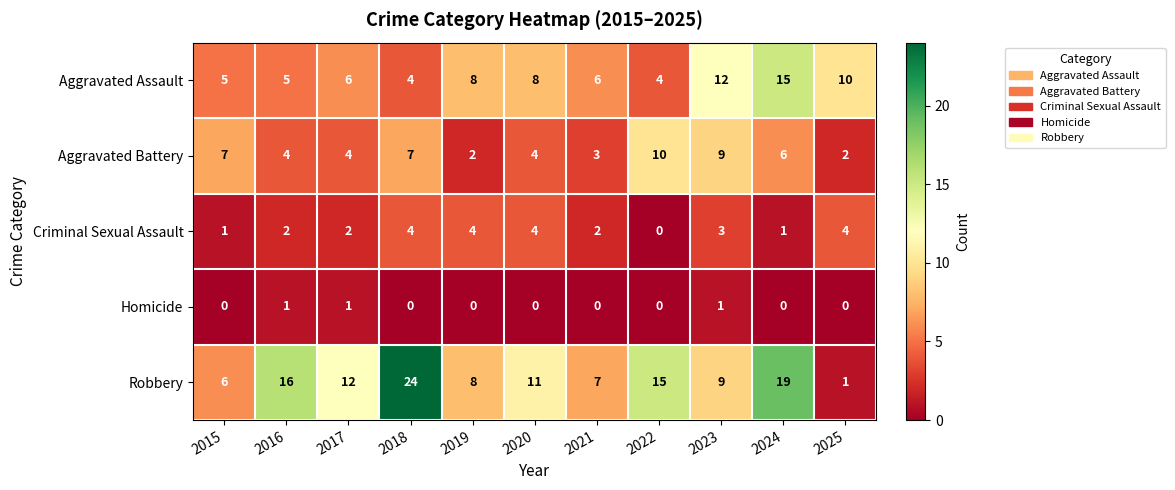

What is the total value across all series at 2016?

28